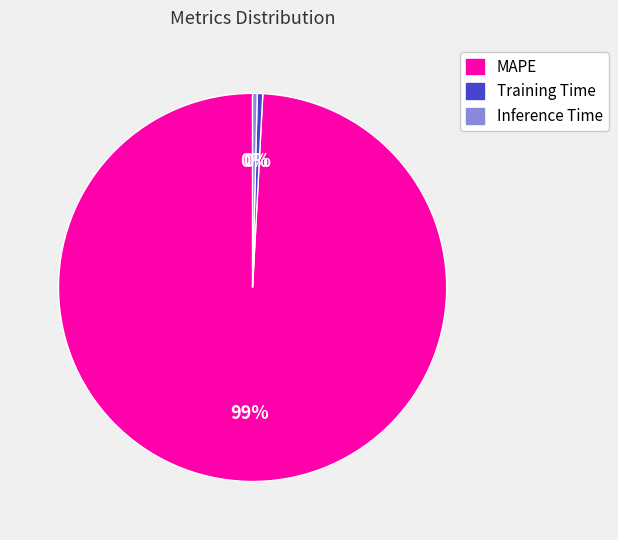

The MAPE slice represents 86% of the pie. True or false?

False